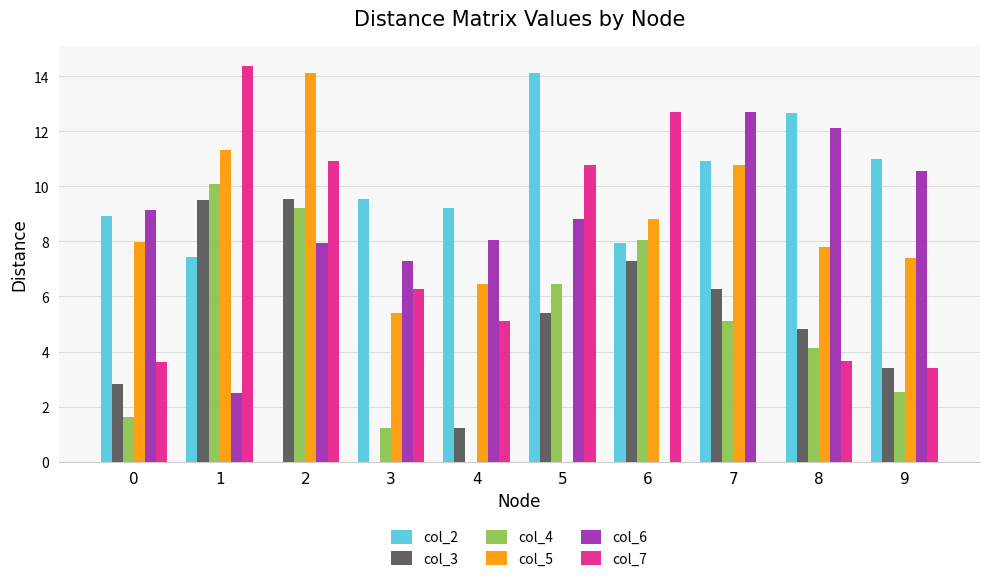

At which label does col_2 reach its peak?

5